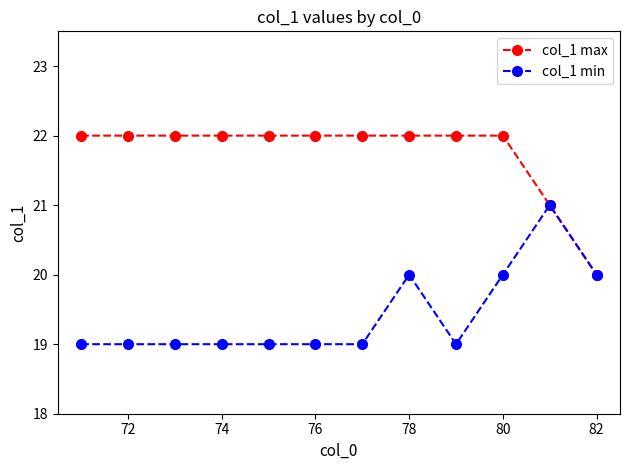

Which series has the largest total across all categories?

col_1 max